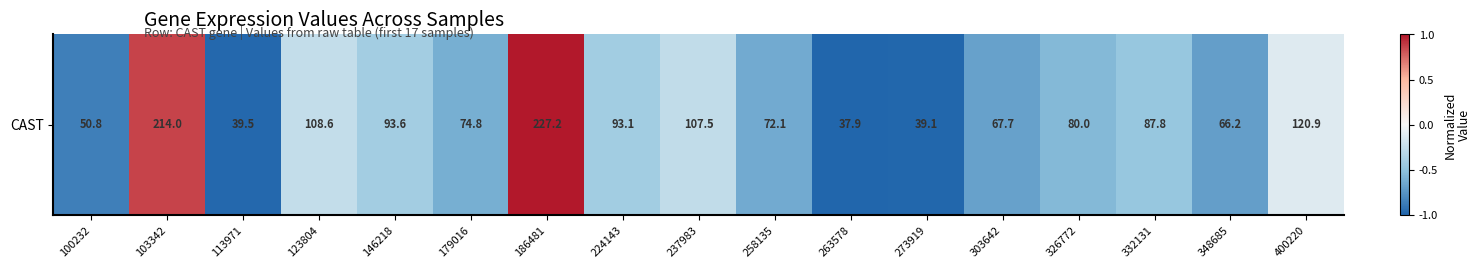

What is the sum of all values?

-7.1